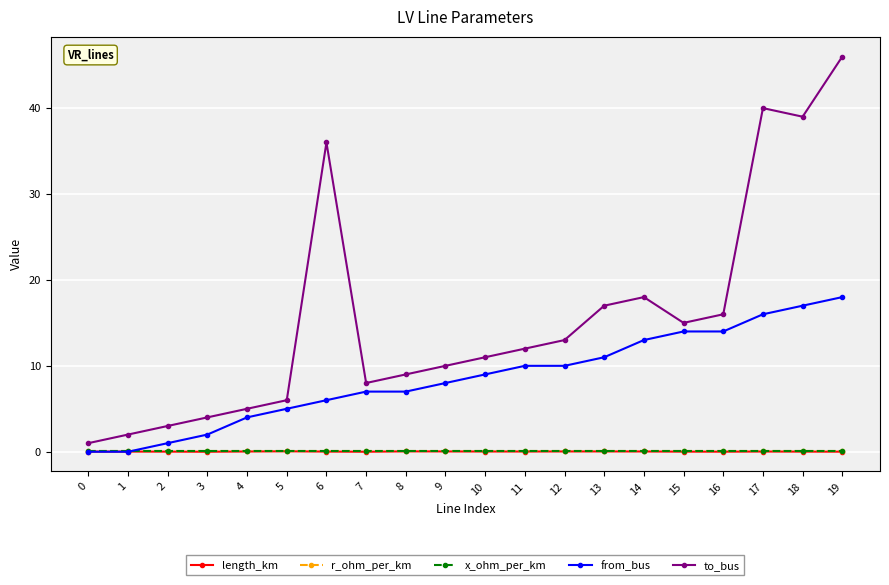

At which category is the sum across all series the highest?

19